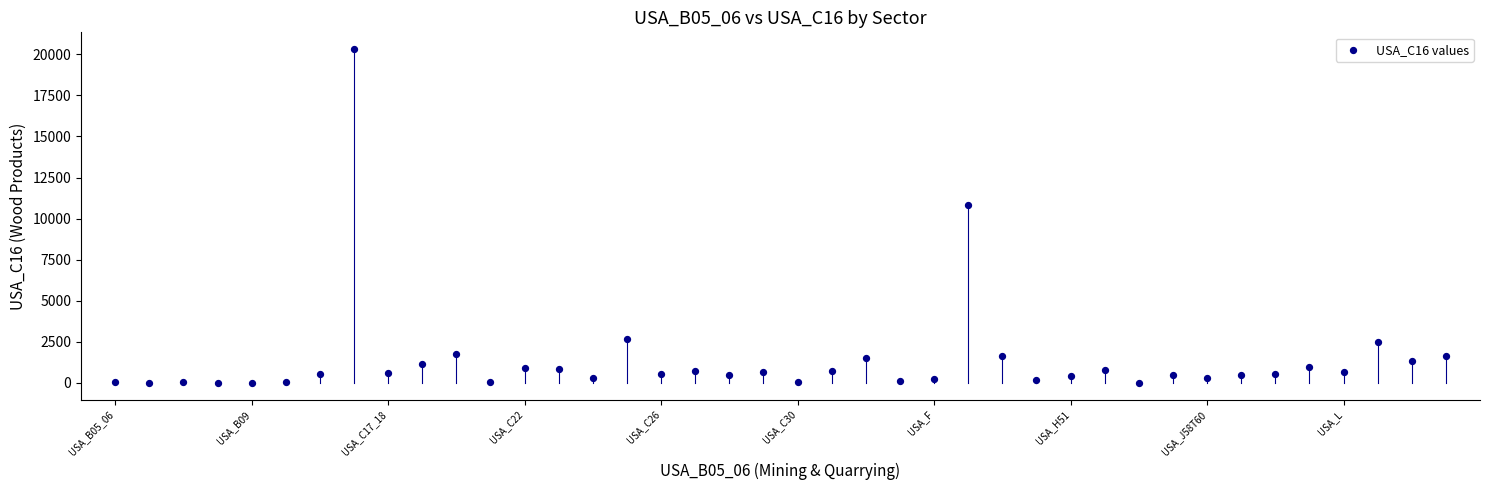

What Y value in the scatter plot is closest to 10161?

10814.3